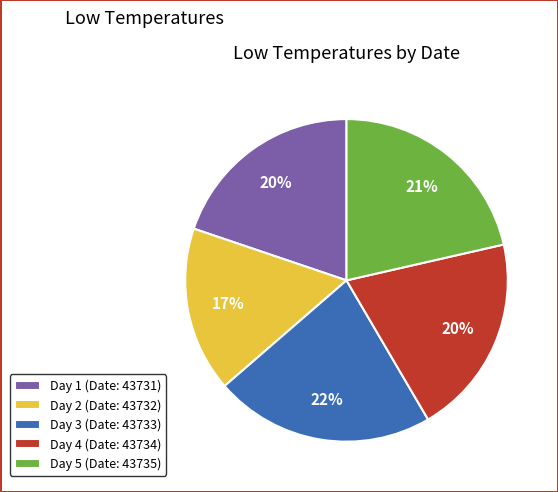

Which has a higher value, Day 3 (Date: 43733) or Day 1 (Date: 43731)?

Day 3 (Date: 43733)